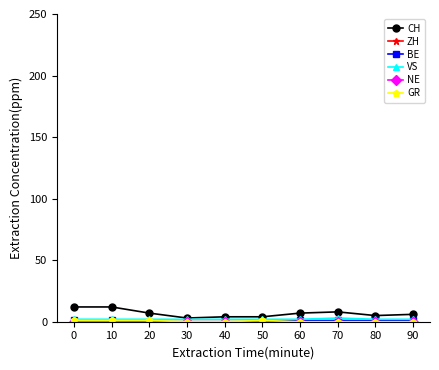

What is the maximum value shown in the chart?

12